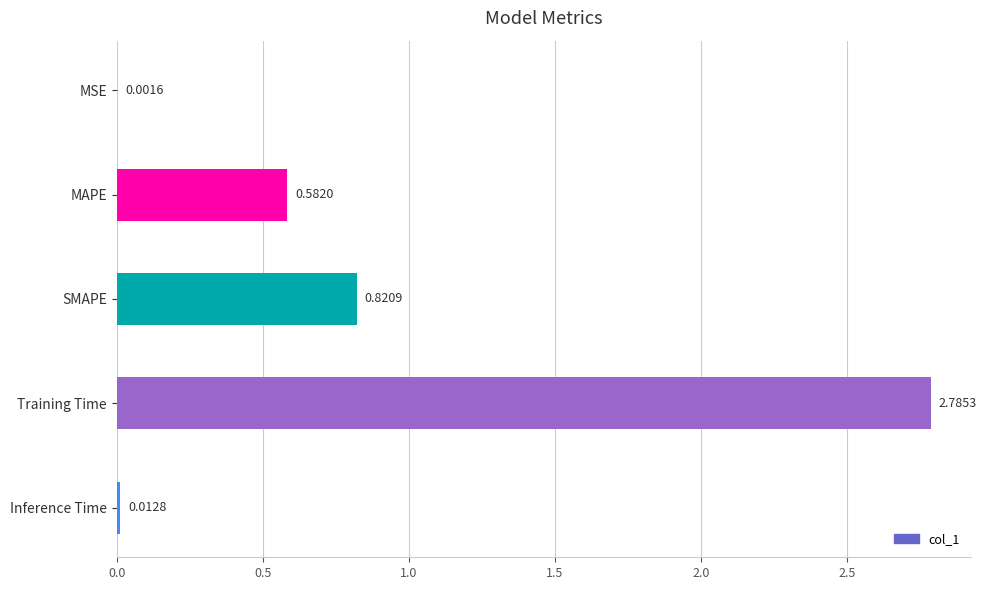

What is the sum of all values?

4.2